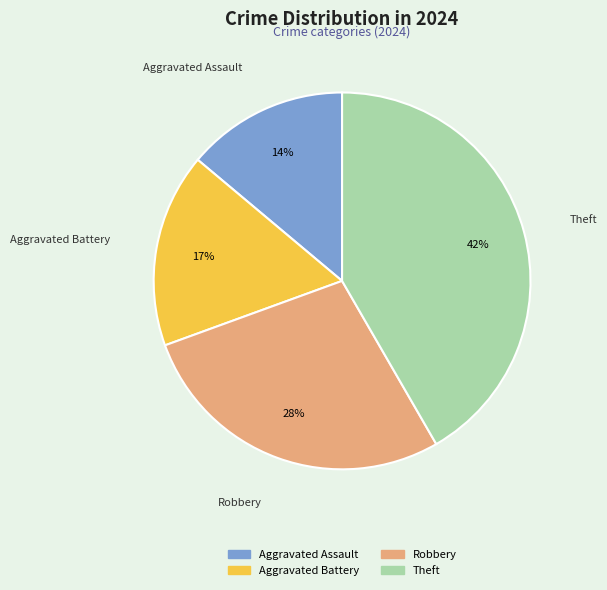

Is there any slice that represents more than half of the pie?

No